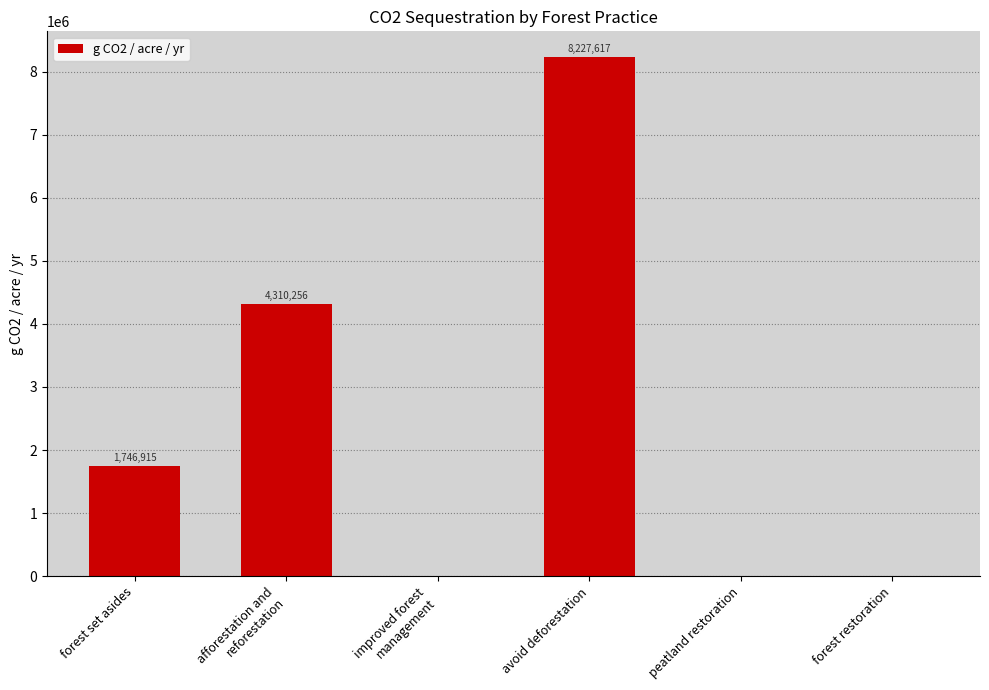

Does the chart contain stacked bars?

No